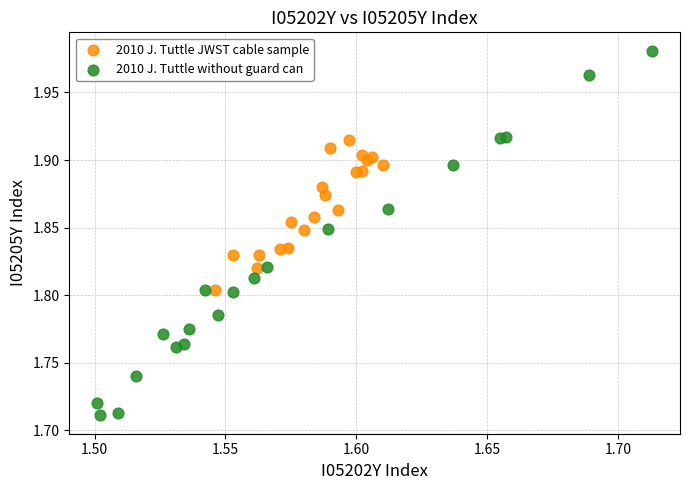

Which series has the largest Y range (max minus min)?

2010 J. Tuttle without guard can